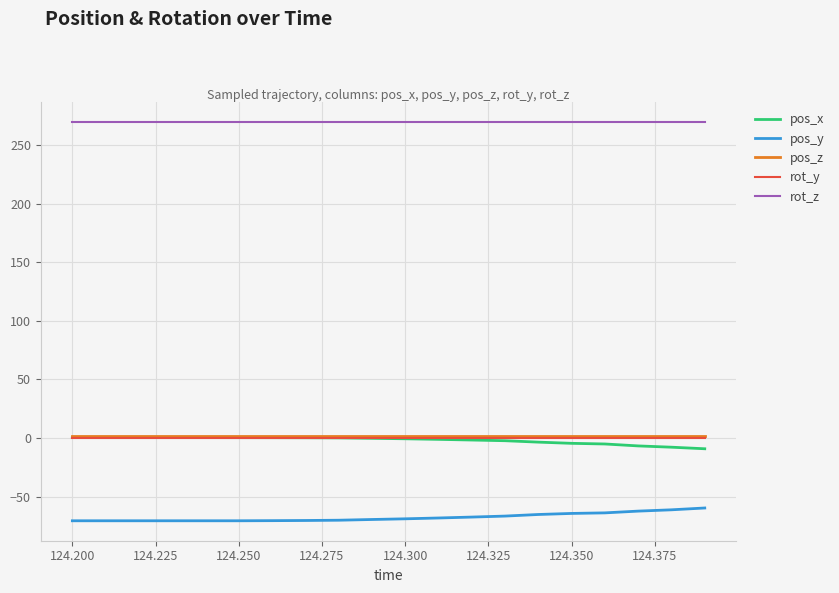

What is the maximum value shown in the chart?

270.0